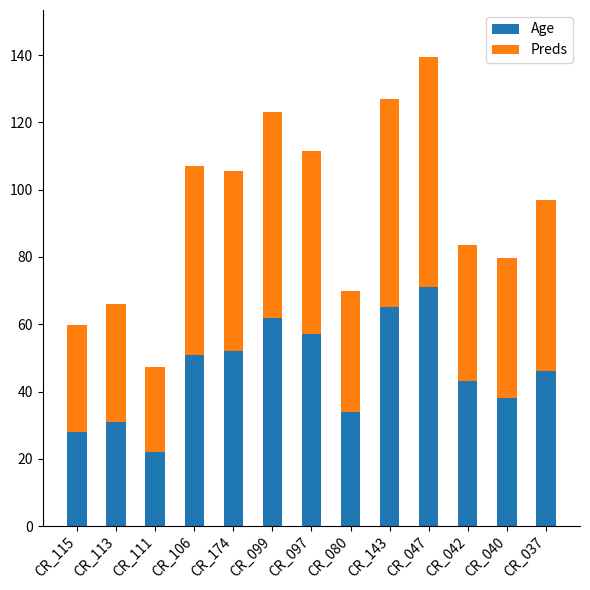

What is the highest value of the Age series?

71.0